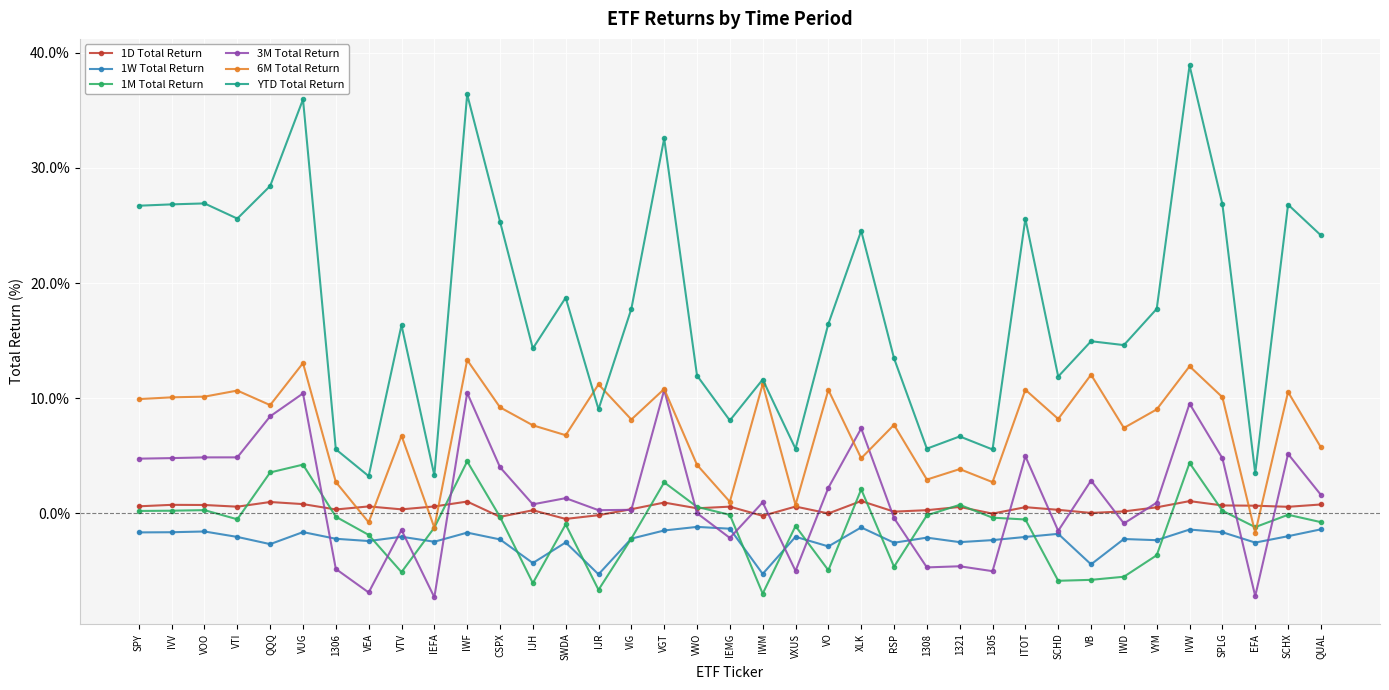

True or false: 1D Total Return and YTD Total Return intersect in this chart.

False